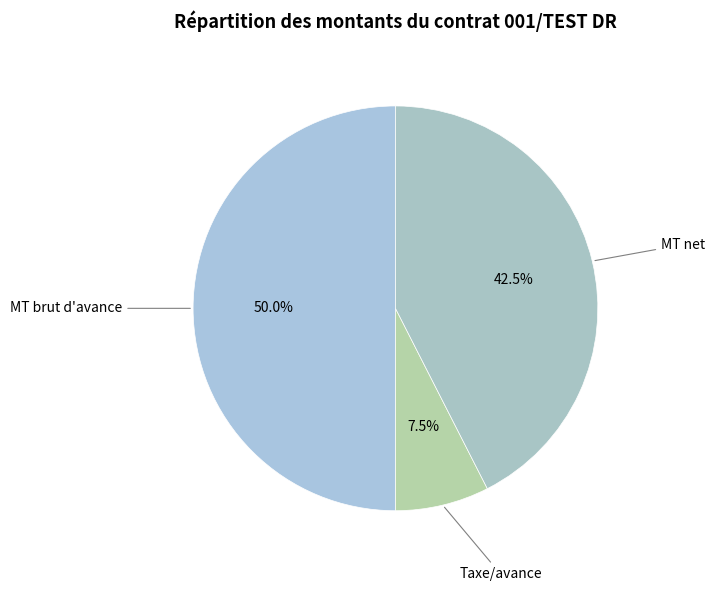

Does any single category account for the majority?

No